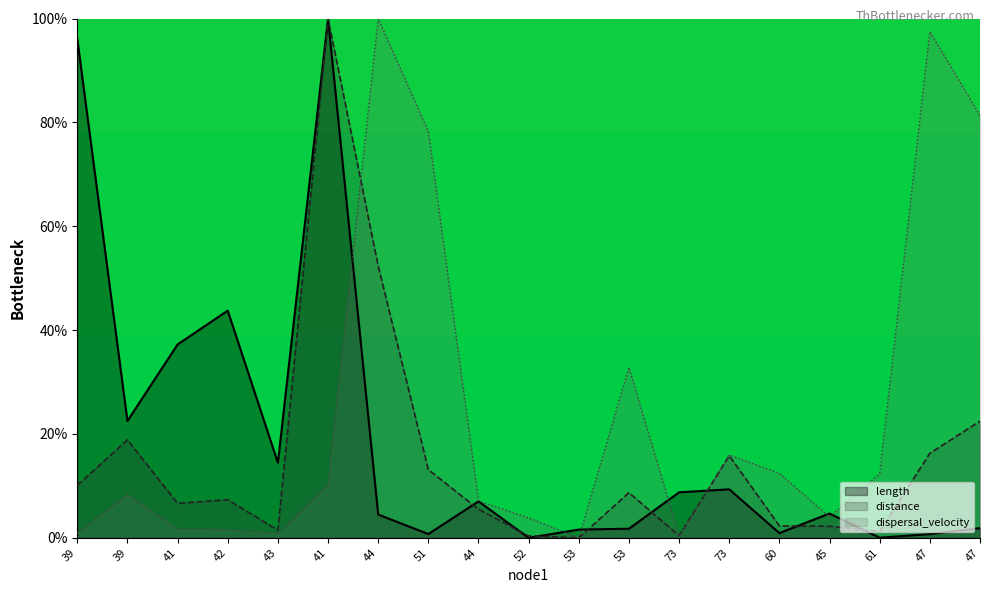

Which category has the lowest value in the dispersal_velocity series?

53